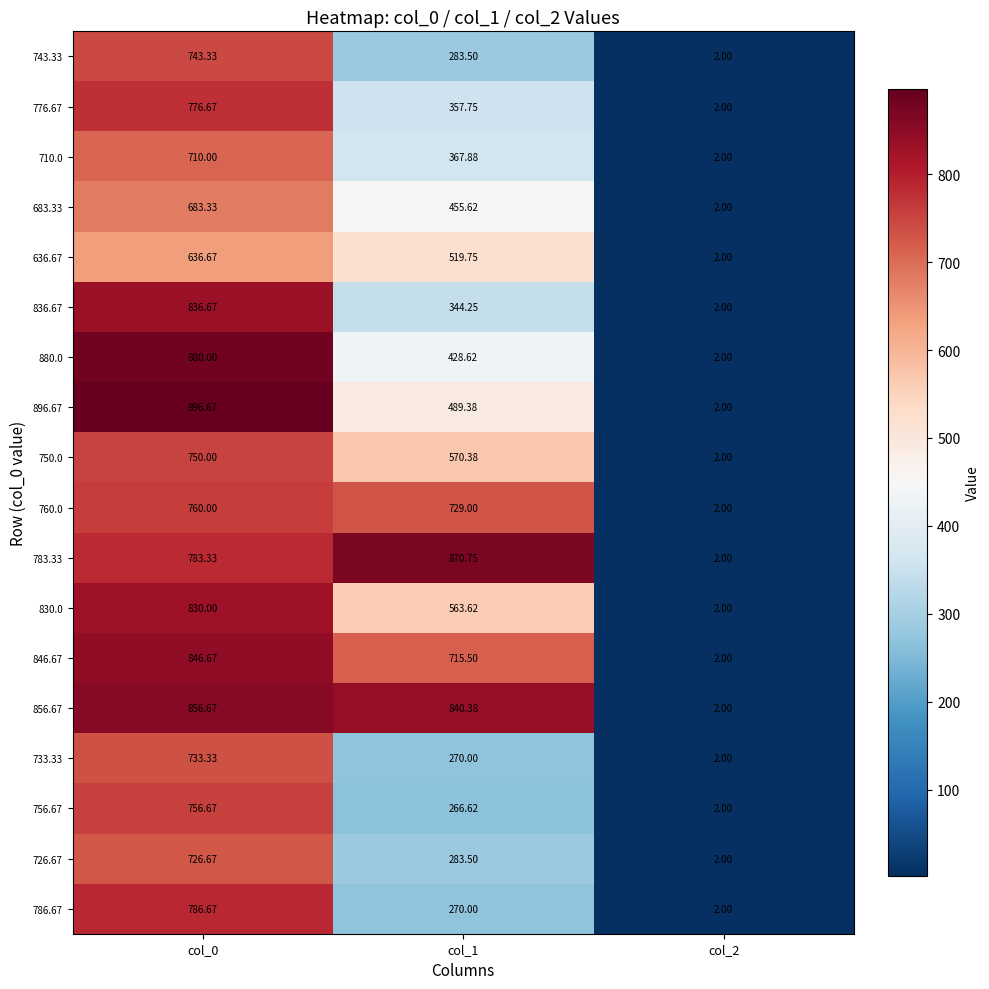

Which series has the largest total across all categories?

856.67